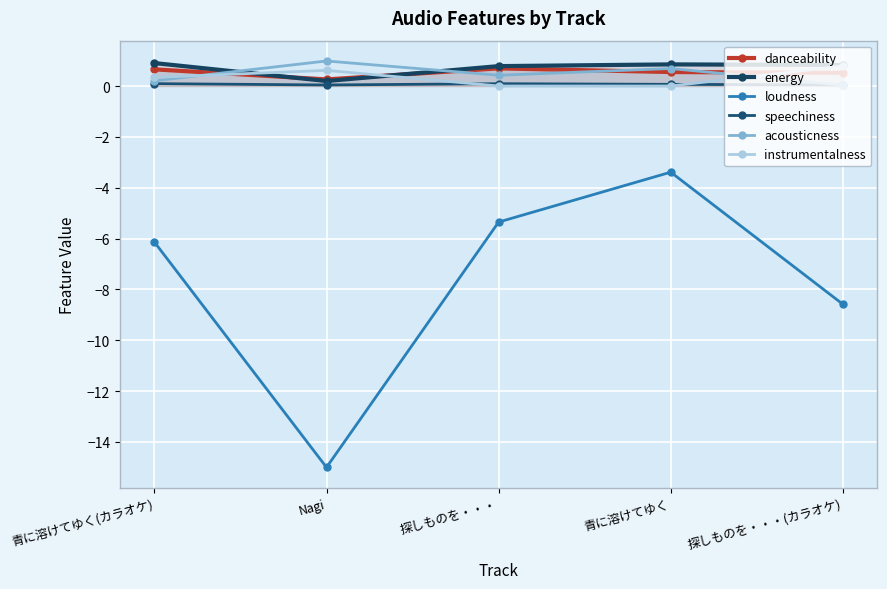

How many interior local peaks does the loudness series have?

1